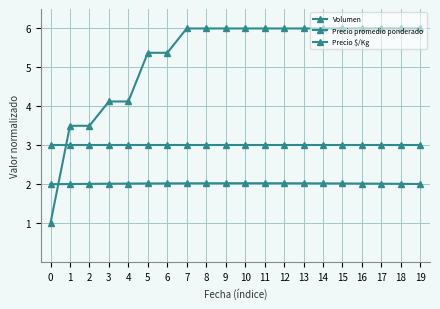

The Precio promedio ponderado series shows 4.2 at 13. True or false?

False